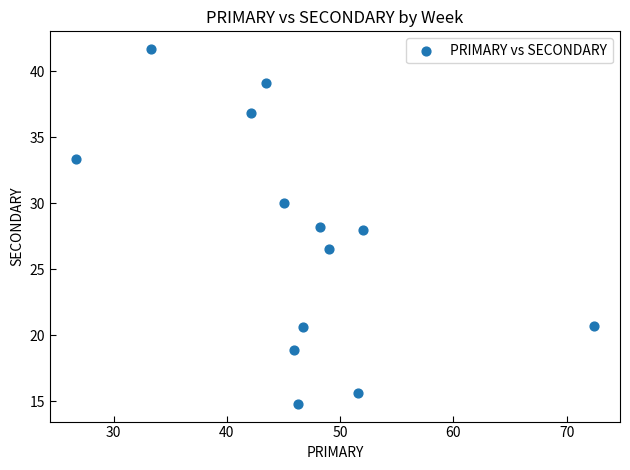

What is the range of Y values (max minus min)?

26.9